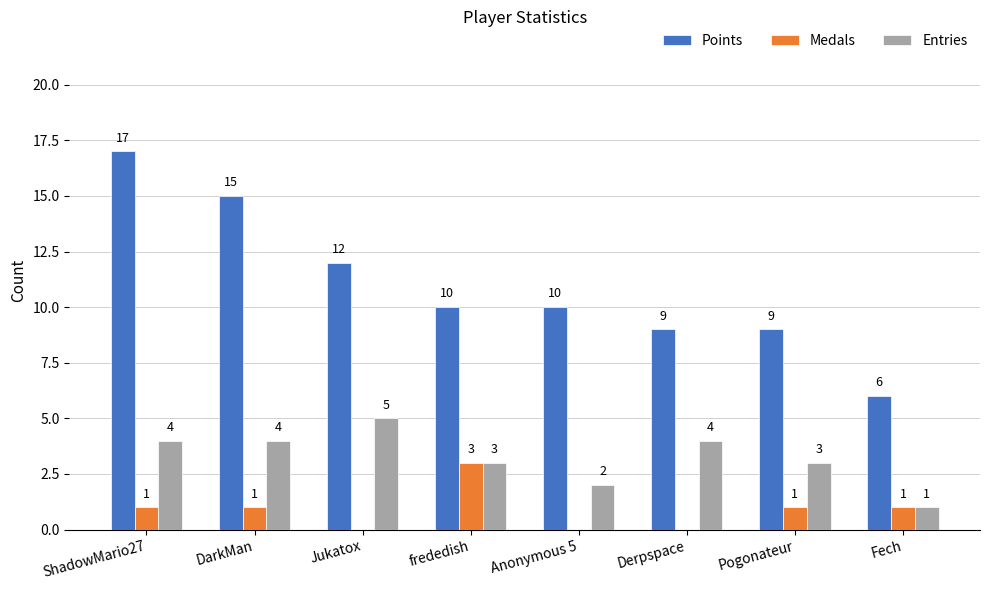

What is the highest value of the Medals series?

3